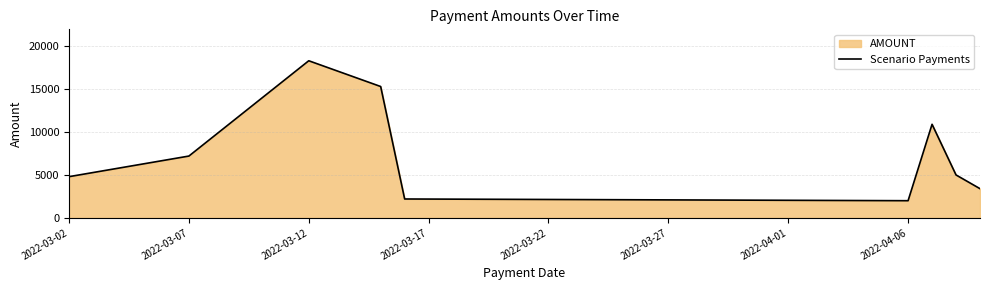

What is the minimum value shown in the chart?

2000